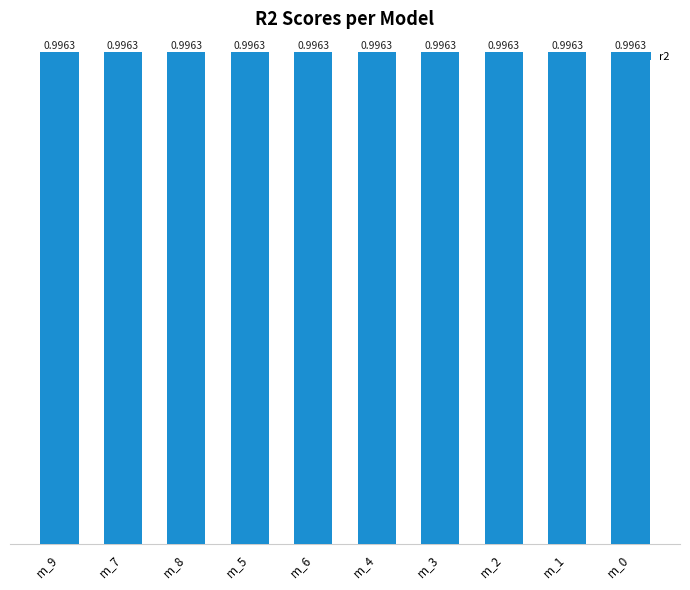

What is the average value?

1.0